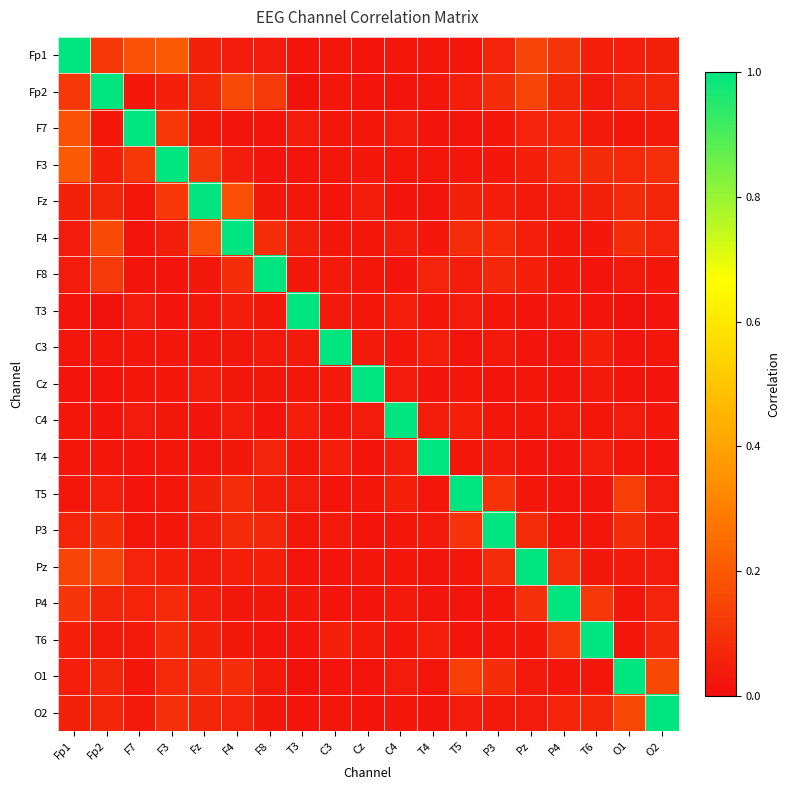

Reading left to right, transcribe all the data shown in this chart.

Fp1: Fp1=1.0	Fp2=0.1	F7=0.2	F3=0.2	Fz=0.1	F4=0.0	F8=0.0	T3=0.0	C3=0.0	Cz=0.0	C4=0.0	T4=0.0	T5=0.0	P3=0.1	Pz=0.1	P4=0.1	T6=0.1	O1=0.0	O2=0.1
Fp2: Fp1=0.1	Fp2=1.0	F7=0.0	F3=0.1	Fz=0.1	F4=0.2	F8=0.1	T3=0.0	C3=0.0	Cz=0.0	C4=0.0	T4=0.0	T5=0.0	P3=0.1	Pz=0.2	P4=0.1	T6=0.0	O1=0.1	O2=0.1
F7: Fp1=0.2	Fp2=0.0	F7=1.0	F3=0.1	Fz=0.0	F4=0.0	F8=0.0	T3=0.0	C3=0.0	Cz=0.0	C4=0.0	T4=0.0	T5=0.0	P3=0.0	Pz=0.1	P4=0.1	T6=0.0	O1=0.0	O2=0.0
F3: Fp1=0.2	Fp2=0.1	F7=0.1	F3=1.0	Fz=0.1	F4=0.0	F8=0.0	T3=0.0	C3=0.0	Cz=0.0	C4=0.0	T4=0.0	T5=0.0	P3=0.0	Pz=0.1	P4=0.1	T6=0.1	O1=0.1	O2=0.1
Fz: Fp1=0.1	Fp2=0.1	F7=0.0	F3=0.1	Fz=1.0	F4=0.2	F8=0.0	T3=0.0	C3=0.0	Cz=0.0	C4=0.0	T4=0.0	T5=0.1	P3=0.0	Pz=0.0	P4=0.0	T6=0.1	O1=0.1	O2=0.1
F4: Fp1=0.0	Fp2=0.2	F7=0.0	F3=0.0	Fz=0.2	F4=1.0	F8=0.1	T3=0.0	C3=0.0	Cz=0.0	C4=0.0	T4=0.0	T5=0.1	P3=0.1	Pz=0.0	P4=0.0	T6=0.0	O1=0.1	O2=0.1
F8: Fp1=0.0	Fp2=0.1	F7=0.0	F3=0.0	Fz=0.0	F4=0.1	F8=1.0	T3=0.0	C3=0.0	Cz=0.0	C4=0.0	T4=0.1	T5=0.0	P3=0.1	Pz=0.1	P4=0.0	T6=0.0	O1=0.0	O2=0.0
T3: Fp1=0.0	Fp2=0.0	F7=0.0	F3=0.0	Fz=0.0	F4=0.0	F8=0.0	T3=1.0	C3=0.0	Cz=0.0	C4=0.1	T4=0.0	T5=0.0	P3=0.0	Pz=0.0	P4=0.0	T6=0.0	O1=0.0	O2=0.0
C3: Fp1=0.0	Fp2=0.0	F7=0.0	F3=0.0	Fz=0.0	F4=0.0	F8=0.0	T3=0.0	C3=1.0	Cz=0.0	C4=0.0	T4=0.1	T5=0.0	P3=0.0	Pz=0.0	P4=0.0	T6=0.1	O1=0.0	O2=0.0
Cz: Fp1=0.0	Fp2=0.0	F7=0.0	F3=0.0	Fz=0.0	F4=0.0	F8=0.0	T3=0.0	C3=0.0	Cz=1.0	C4=0.0	T4=0.0	T5=0.0	P3=0.0	Pz=0.0	P4=0.0	T6=0.0	O1=0.0	O2=0.0
C4: Fp1=0.0	Fp2=0.0	F7=0.0	F3=0.0	Fz=0.0	F4=0.0	F8=0.0	T3=0.1	C3=0.0	Cz=0.0	C4=1.0	T4=0.0	T5=0.1	P3=0.0	Pz=0.0	P4=0.0	T6=0.0	O1=0.0	O2=0.0
T4: Fp1=0.0	Fp2=0.0	F7=0.0	F3=0.0	Fz=0.0	F4=0.0	F8=0.1	T3=0.0	C3=0.1	Cz=0.0	C4=0.0	T4=1.0	T5=0.0	P3=0.0	Pz=0.0	P4=0.0	T6=0.0	O1=0.0	O2=0.0
T5: Fp1=0.0	Fp2=0.0	F7=0.0	F3=0.0	Fz=0.1	F4=0.1	F8=0.0	T3=0.0	C3=0.0	Cz=0.0	C4=0.1	T4=0.0	T5=1.0	P3=0.1	Pz=0.0	P4=0.0	T6=0.0	O1=0.1	O2=0.0
P3: Fp1=0.1	Fp2=0.1	F7=0.0	F3=0.0	Fz=0.0	F4=0.1	F8=0.1	T3=0.0	C3=0.0	Cz=0.0	C4=0.0	T4=0.0	T5=0.1	P3=1.0	Pz=0.1	P4=0.0	T6=0.0	O1=0.1	O2=0.0
Pz: Fp1=0.1	Fp2=0.2	F7=0.1	F3=0.1	Fz=0.0	F4=0.0	F8=0.1	T3=0.0	C3=0.0	Cz=0.0	C4=0.0	T4=0.0	T5=0.0	P3=0.1	Pz=1.0	P4=0.1	T6=0.0	O1=0.0	O2=0.0
P4: Fp1=0.1	Fp2=0.1	F7=0.1	F3=0.1	Fz=0.0	F4=0.0	F8=0.0	T3=0.0	C3=0.0	Cz=0.0	C4=0.0	T4=0.0	T5=0.0	P3=0.0	Pz=0.1	P4=1.0	T6=0.1	O1=0.0	O2=0.1
T6: Fp1=0.1	Fp2=0.0	F7=0.0	F3=0.1	Fz=0.1	F4=0.0	F8=0.0	T3=0.0	C3=0.1	Cz=0.0	C4=0.0	T4=0.0	T5=0.0	P3=0.0	Pz=0.0	P4=0.1	T6=1.0	O1=0.0	O2=0.1
O1: Fp1=0.0	Fp2=0.1	F7=0.0	F3=0.1	Fz=0.1	F4=0.1	F8=0.0	T3=0.0	C3=0.0	Cz=0.0	C4=0.0	T4=0.0	T5=0.1	P3=0.1	Pz=0.0	P4=0.0	T6=0.0	O1=1.0	O2=0.2
O2: Fp1=0.1	Fp2=0.1	F7=0.0	F3=0.1	Fz=0.1	F4=0.1	F8=0.0	T3=0.0	C3=0.0	Cz=0.0	C4=0.0	T4=0.0	T5=0.0	P3=0.0	Pz=0.0	P4=0.1	T6=0.1	O1=0.2	O2=1.0